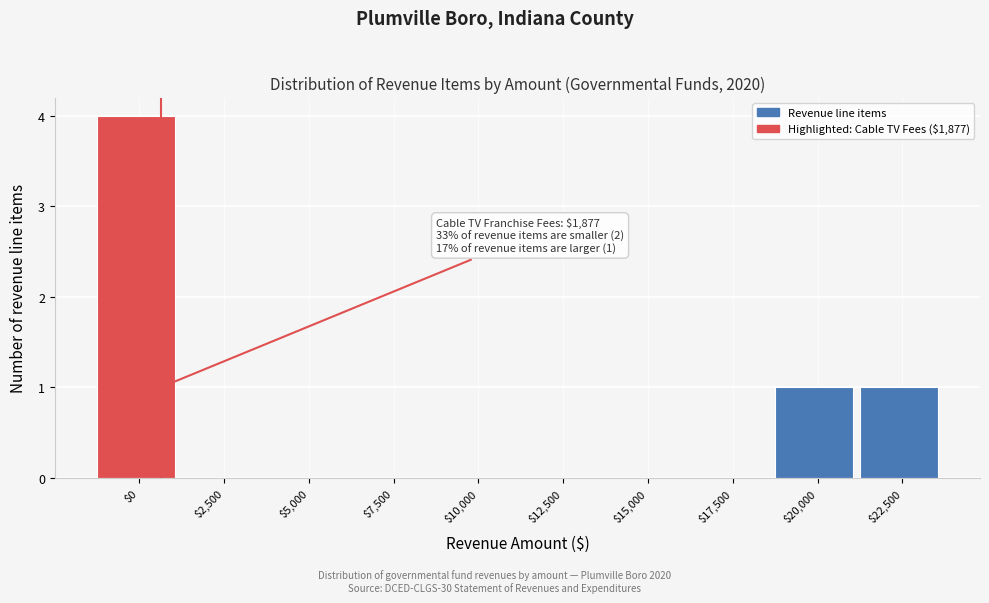

The value at $0 is 7. True or false?

False